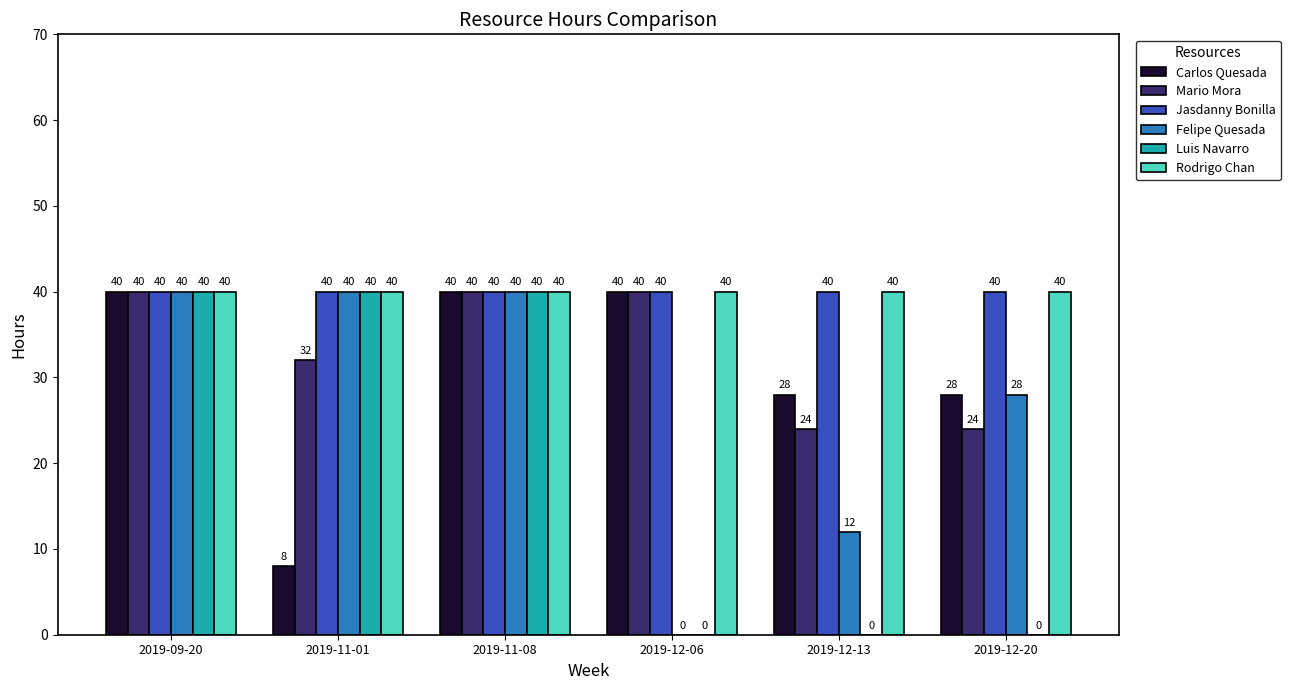

What is the difference between the Mario Mora values at 2019-11-01 and 2019-12-20?

8